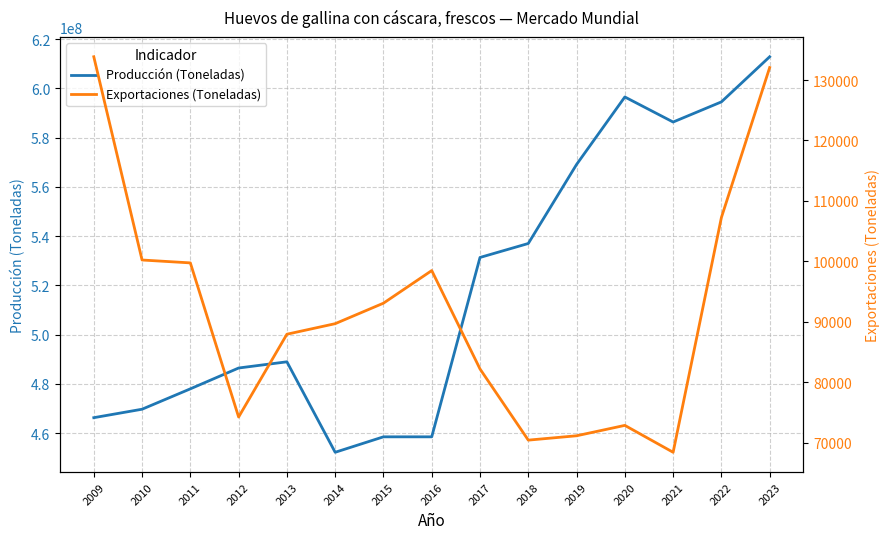

Which series has the largest range (max minus min)?

Producción (Toneladas)